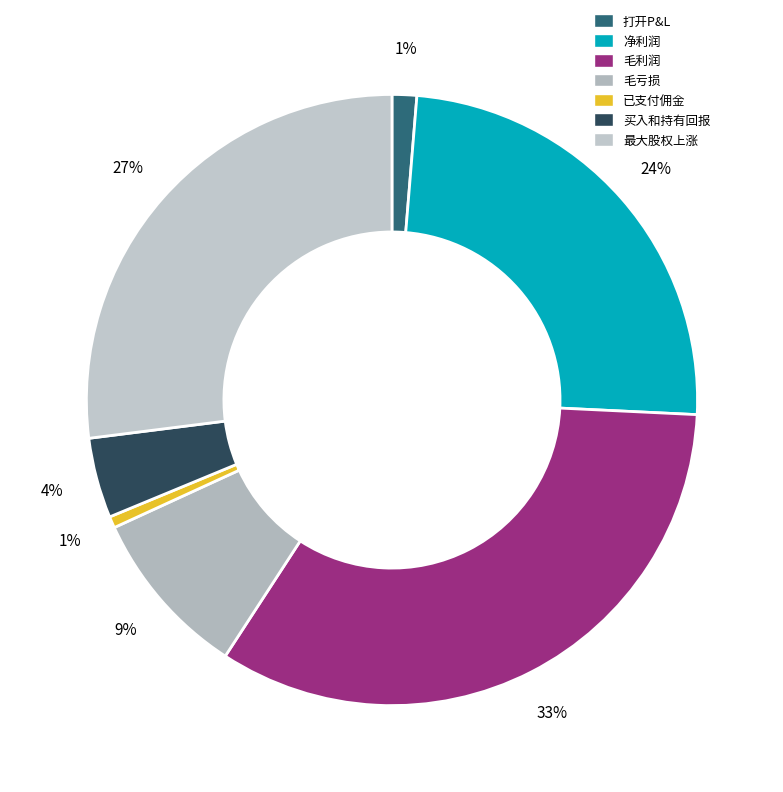

Which slice is the smallest?

已支付佣金